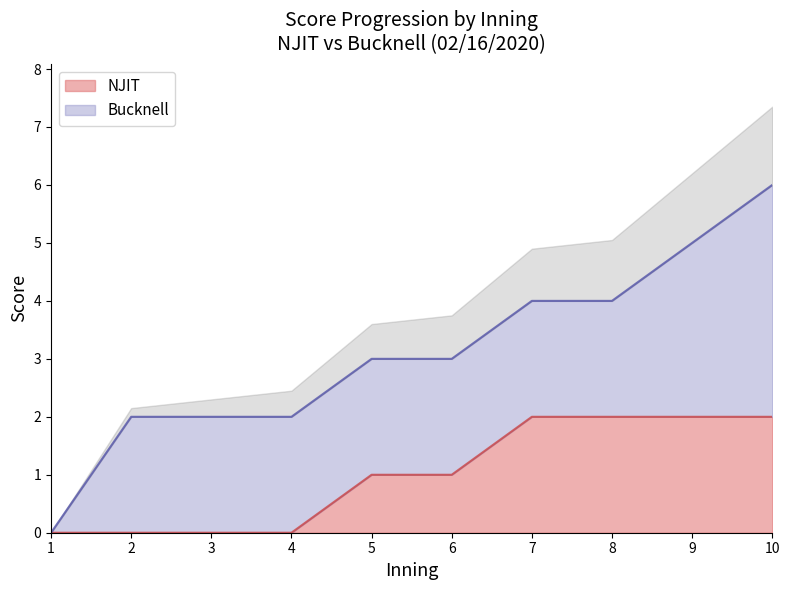

True or false: the data shows 0 at 3.

True